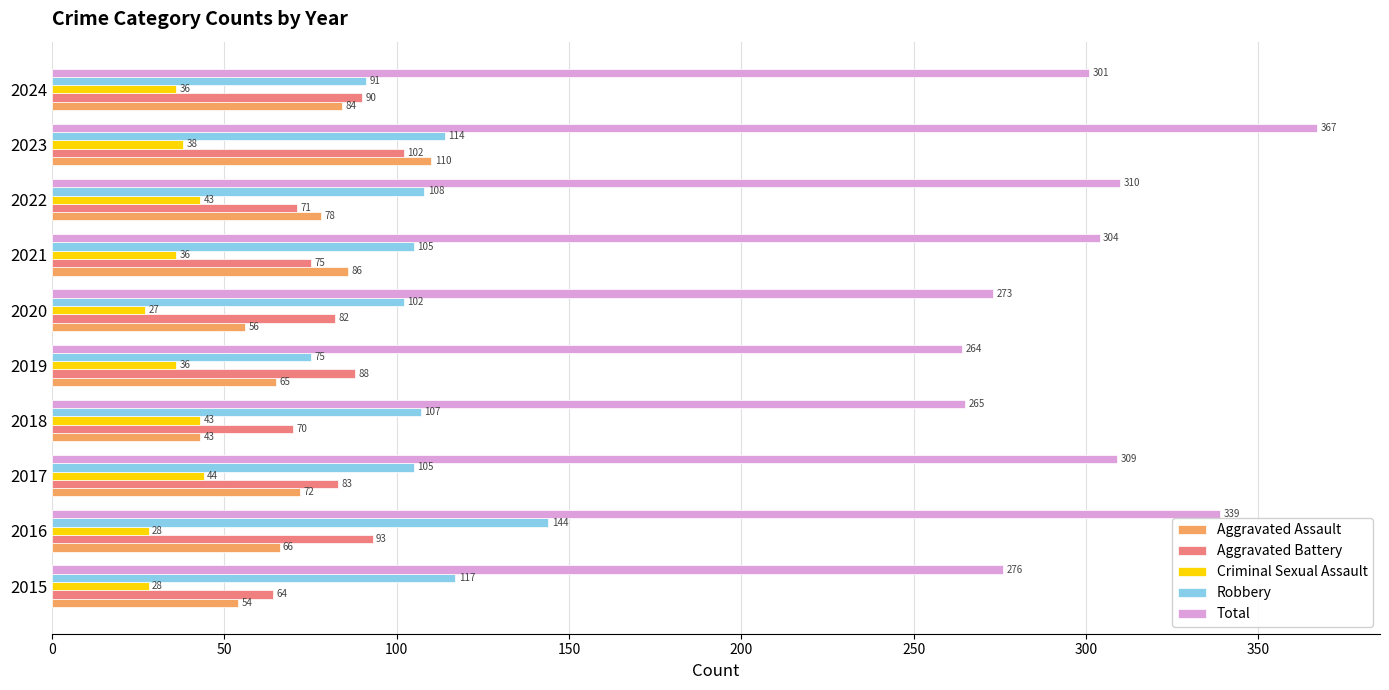

What is the average value of the Aggravated Battery series?

82